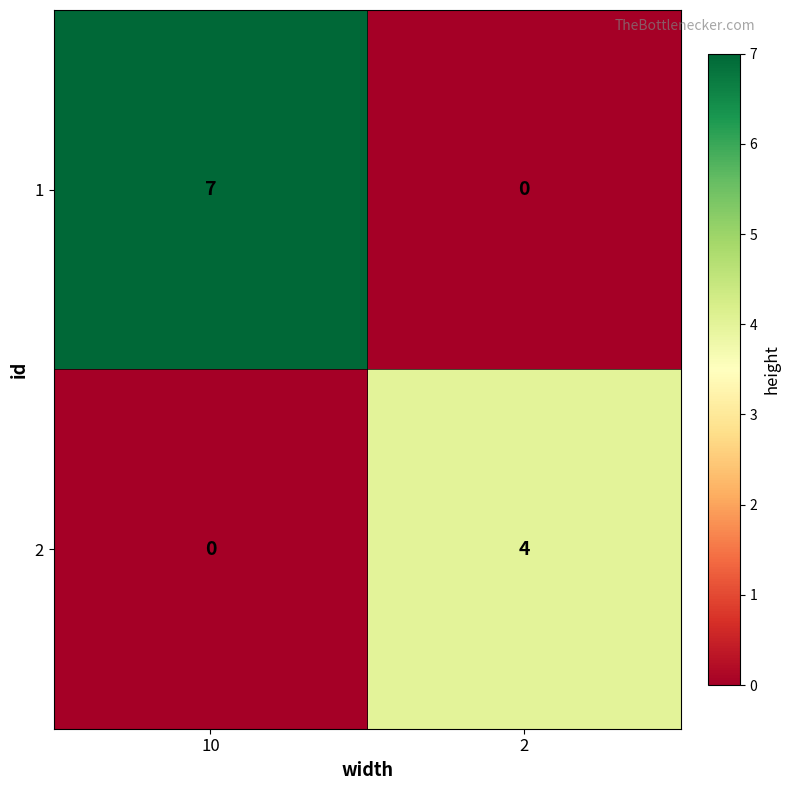

What is the total value across all series at 10?

7